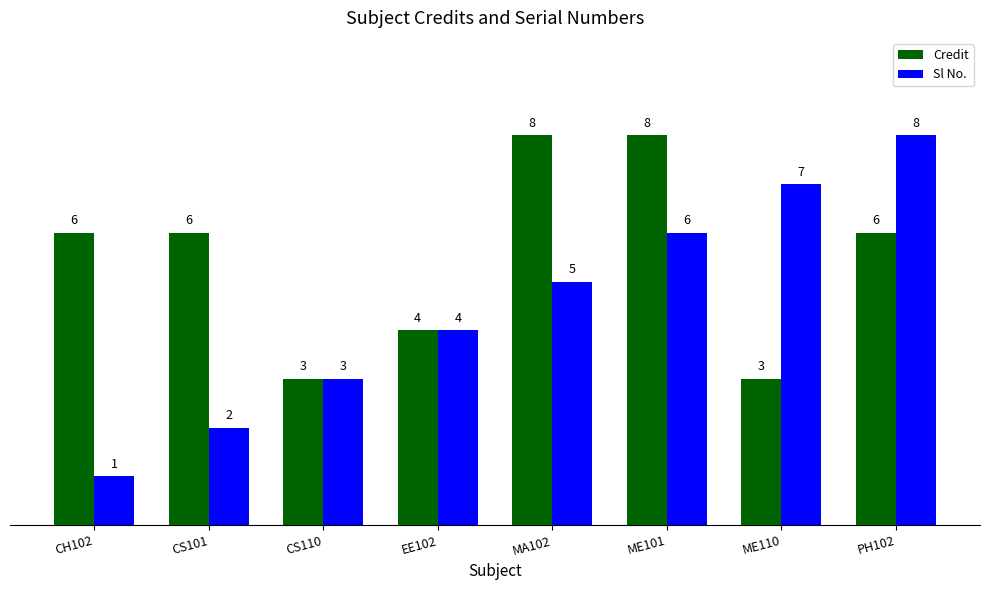

Which series has the largest total across all categories?

Credit